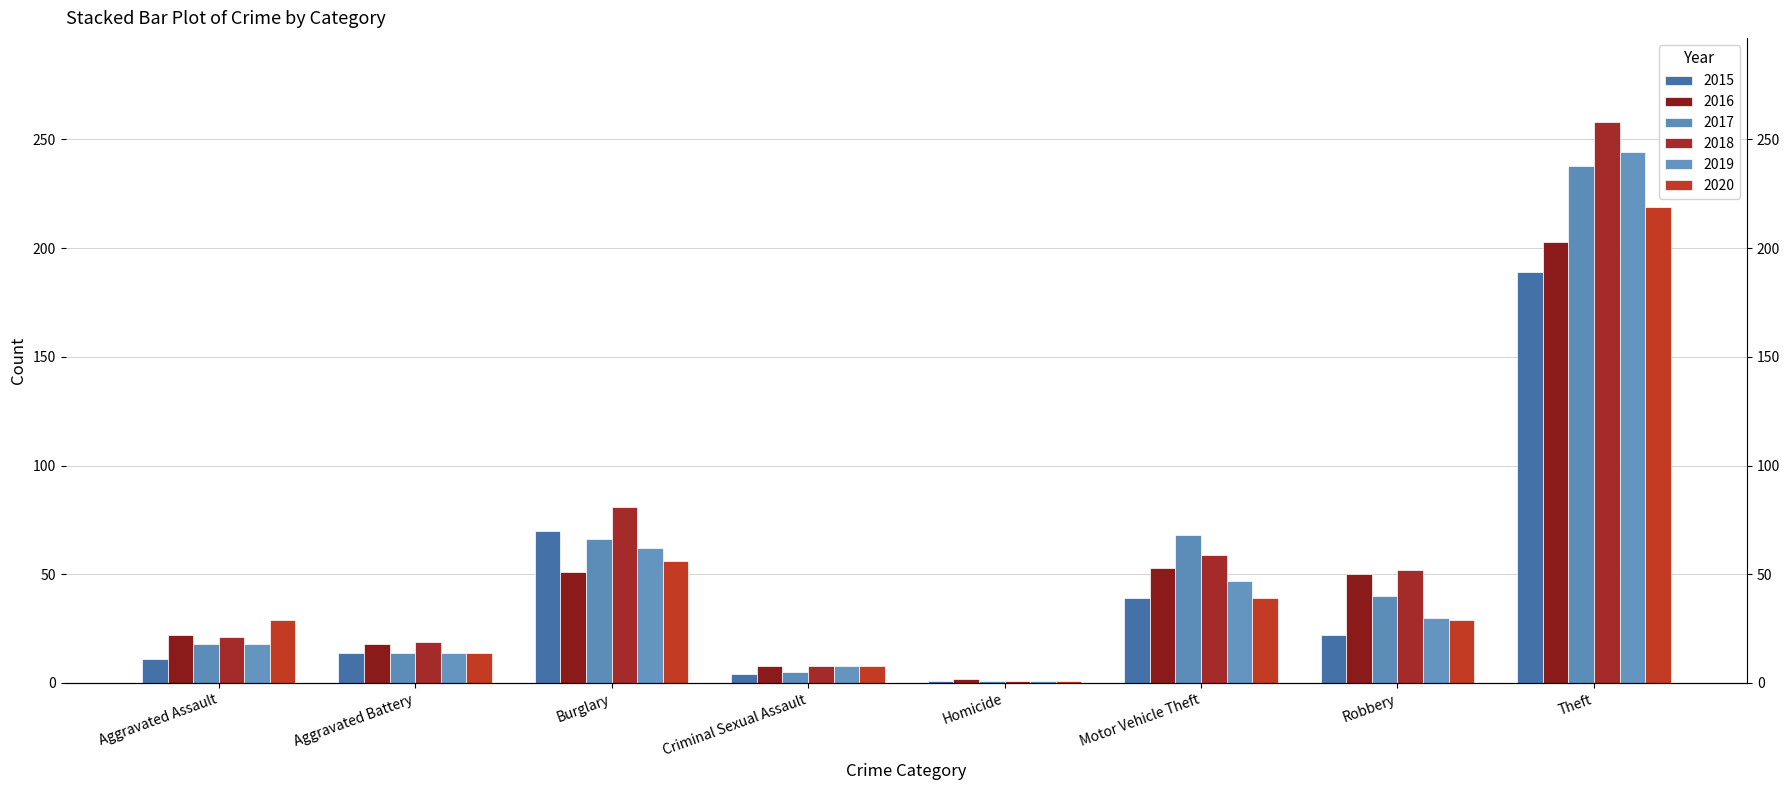

What position from the left is Robbery?

7